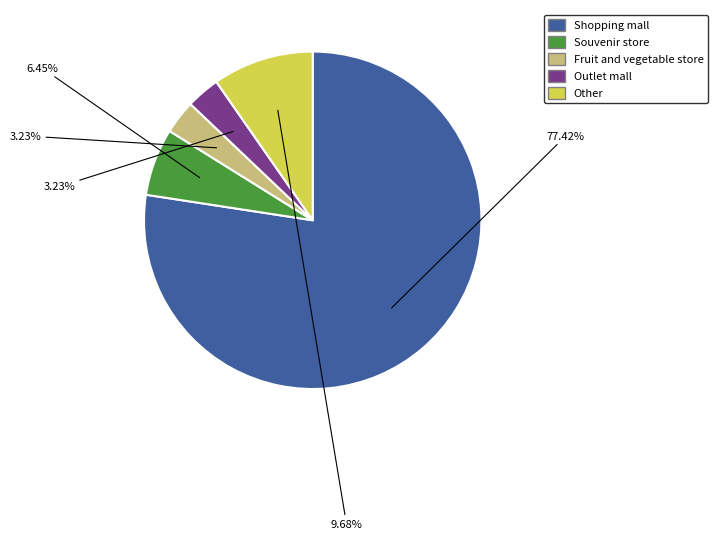

Which slice is the largest?

Shopping mall